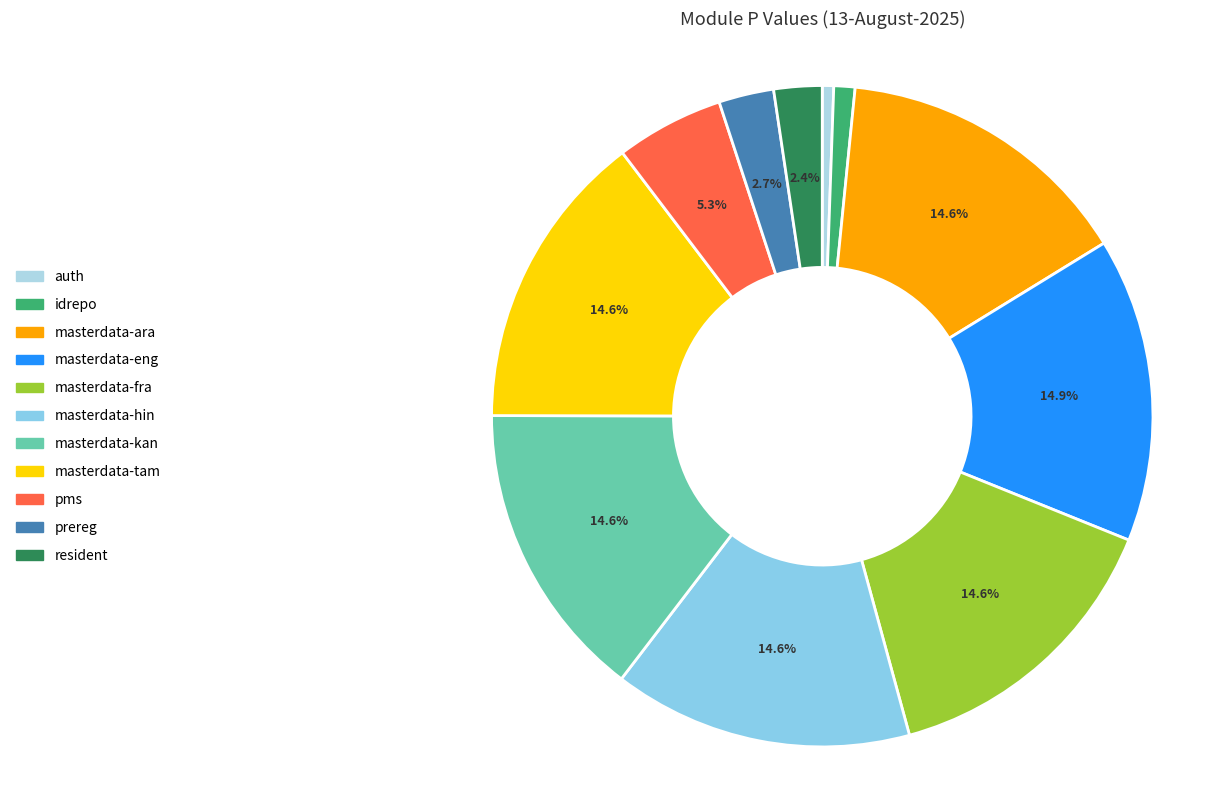

To the nearest percent, what percentage of the pie is masterdata-hin?

15%